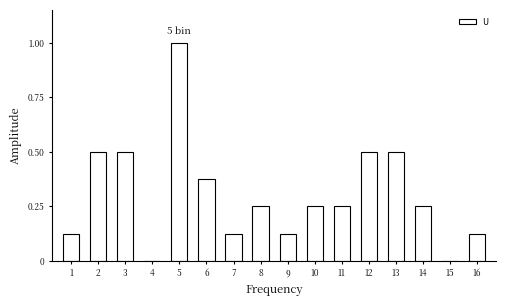

Between 8 and 3, which is larger?

3